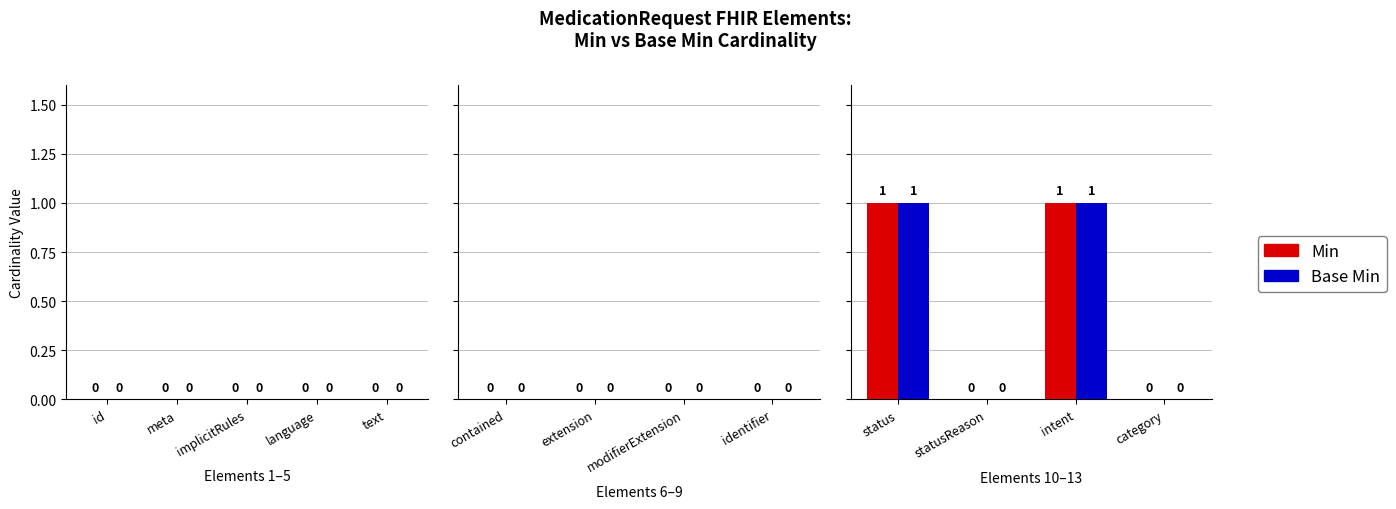

What is the sum of all Min values?

2